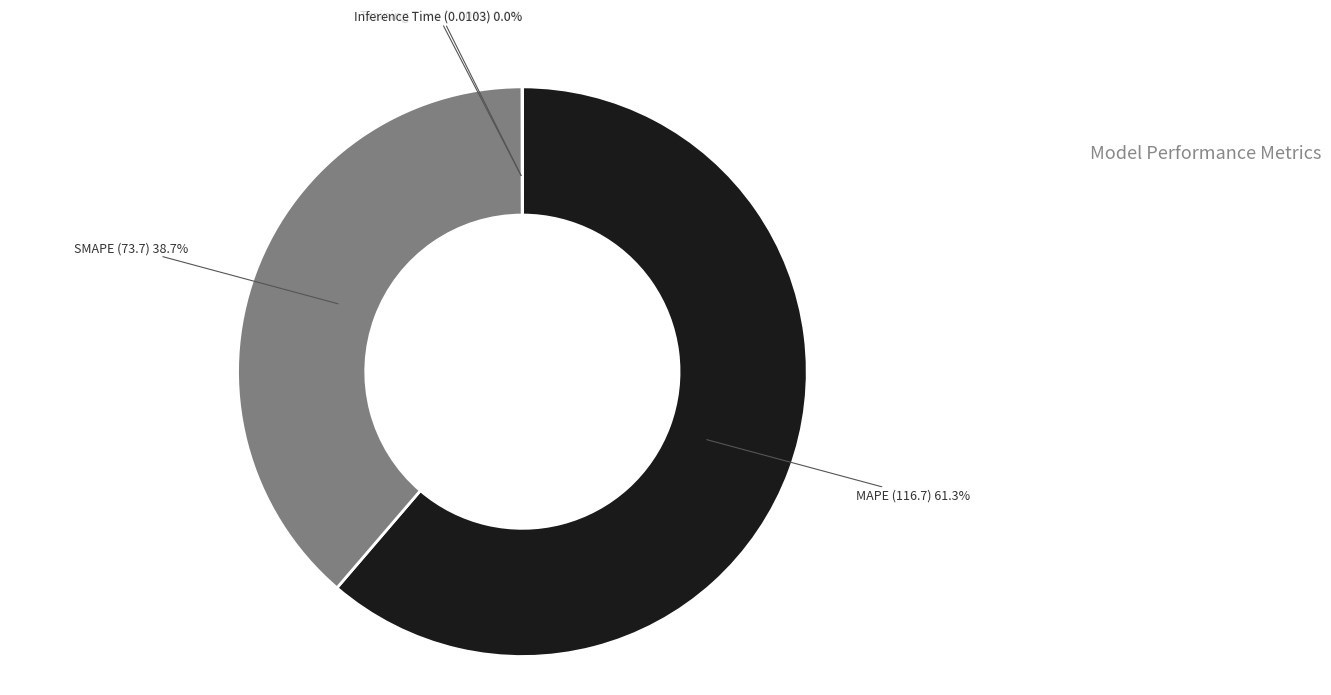

Which category accounts for the majority?

MAPE